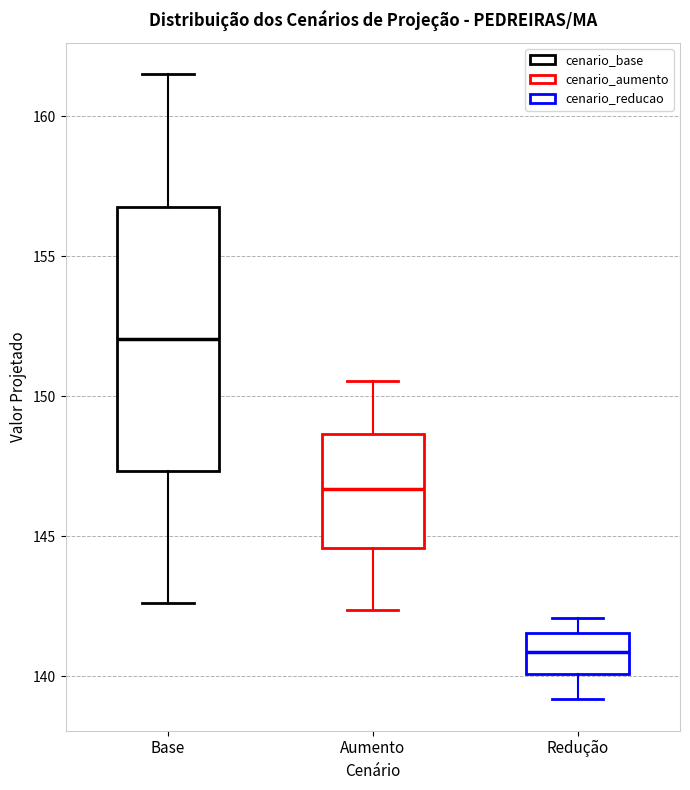

Which box's median line is the lowest?

Redução